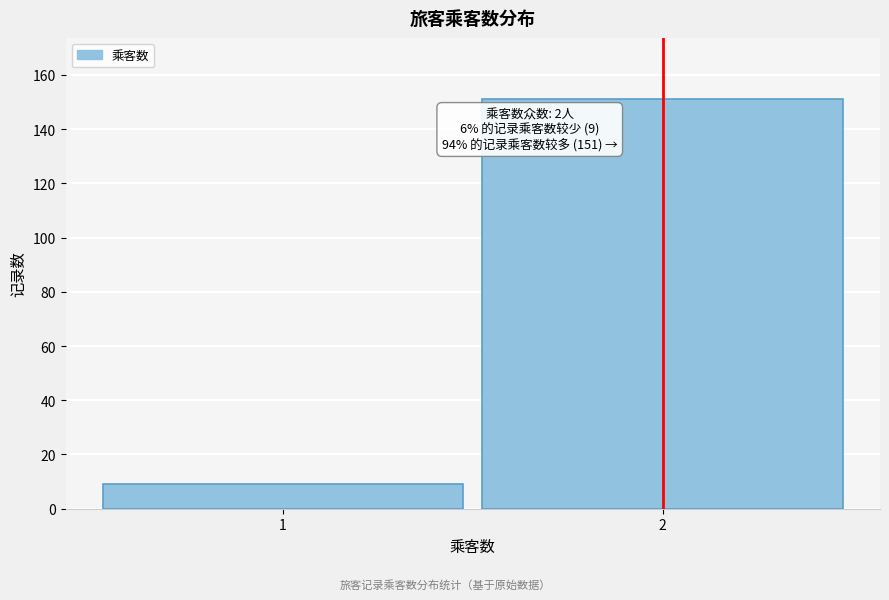

Reading left to right, extract all data points from this chart.

1=9	2=151